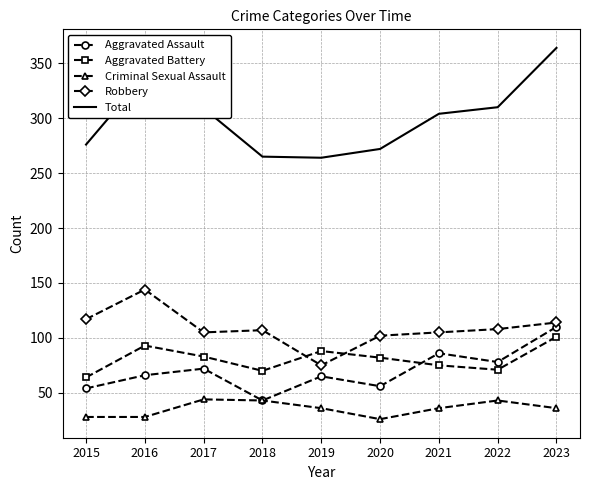

At which label does Aggravated Battery first exceed 82?

2016